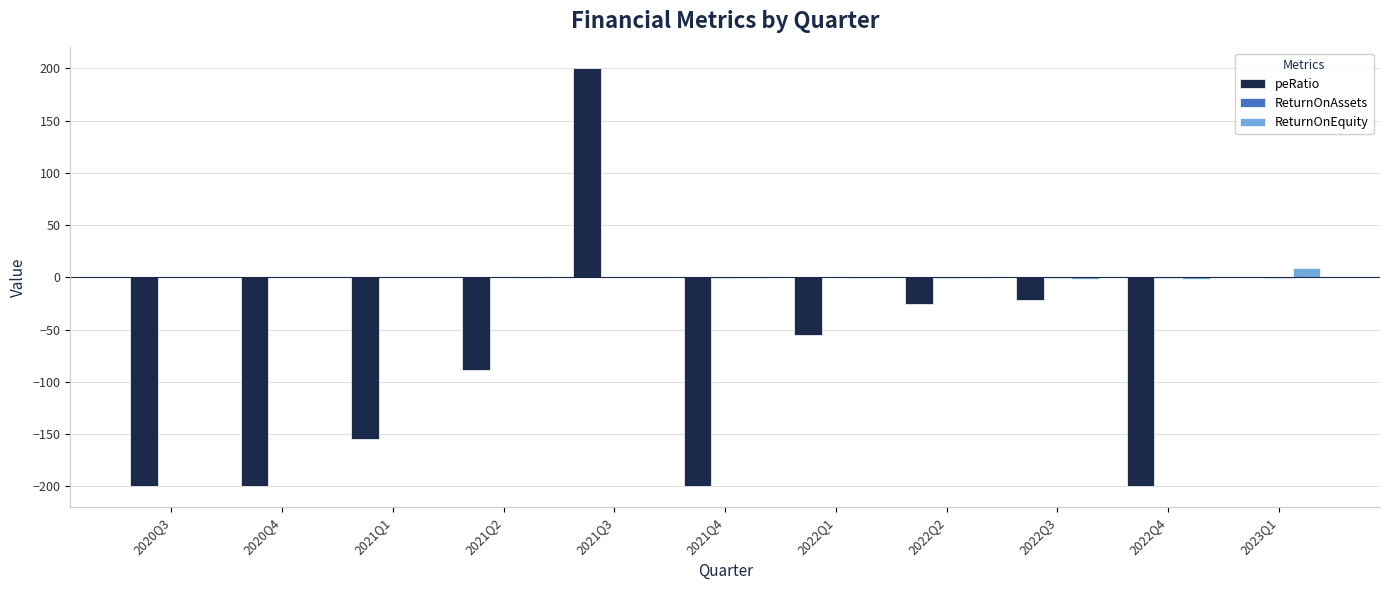

What is the average value of the peRatio series?

-85.9